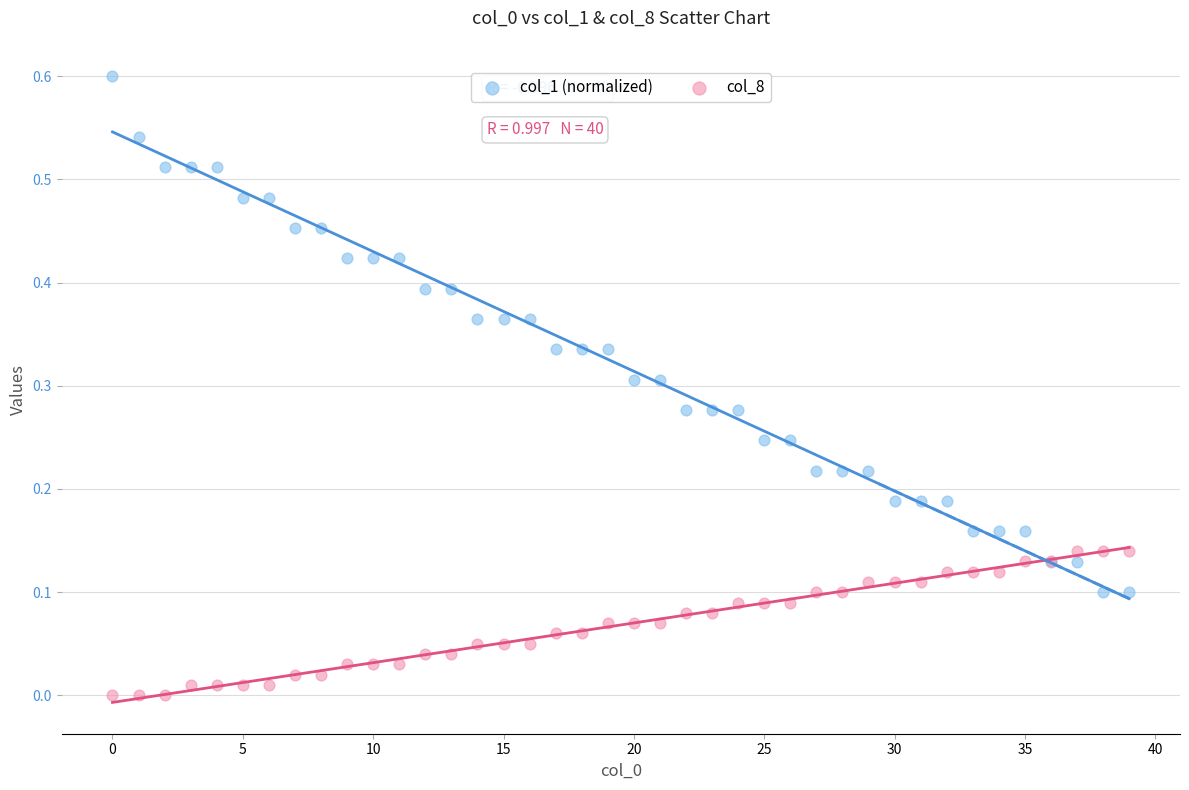

Which series contains the highest Y value?

col_1 (normalized)